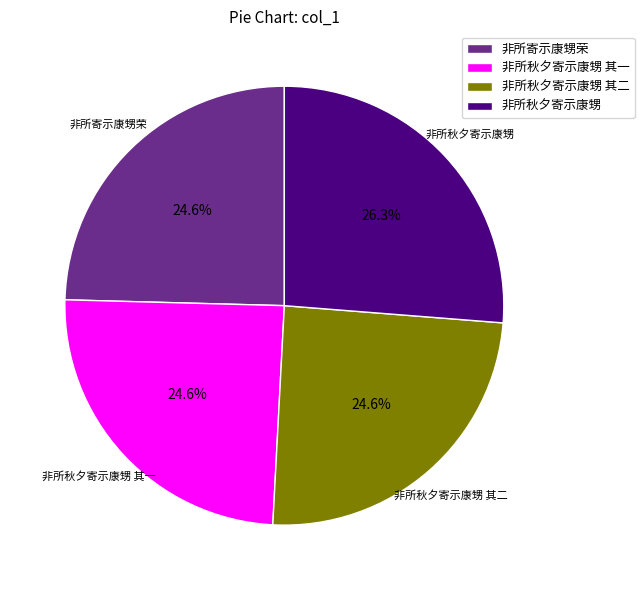

Count the number of slices in the pie.

4